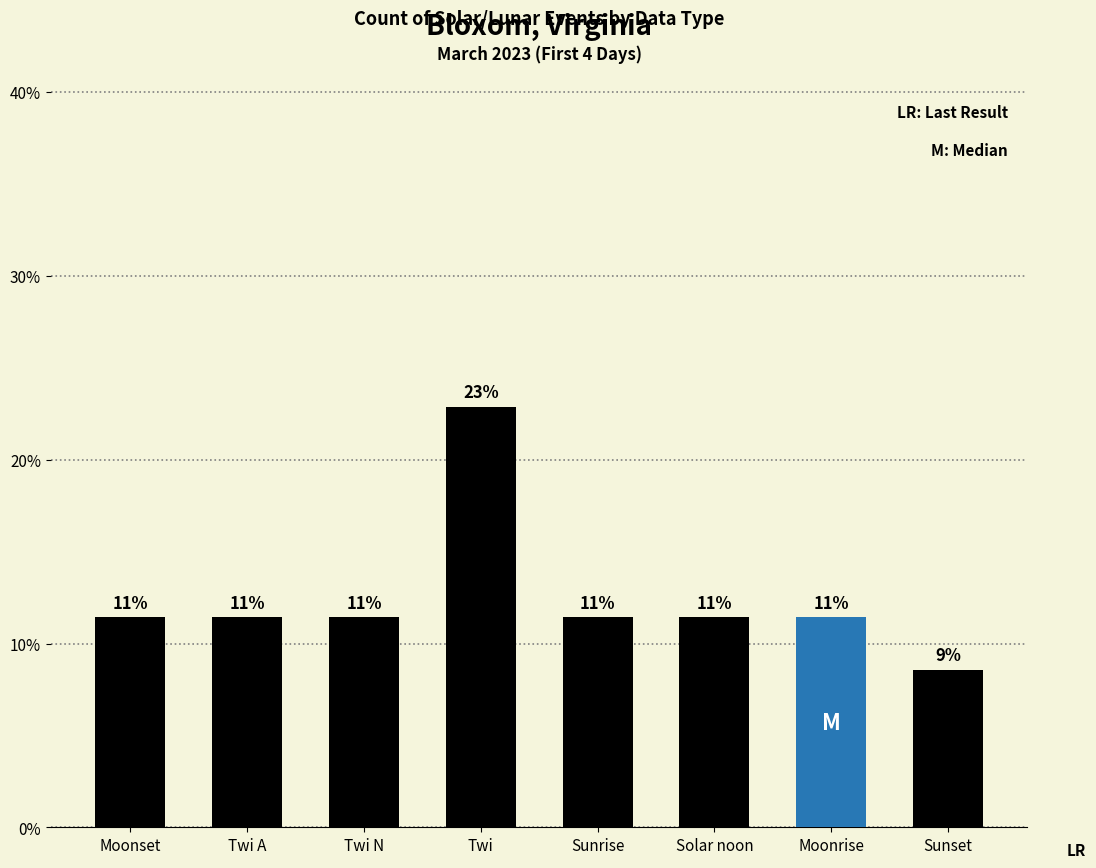

What is the label of the 1st bar from the right?

Sunset